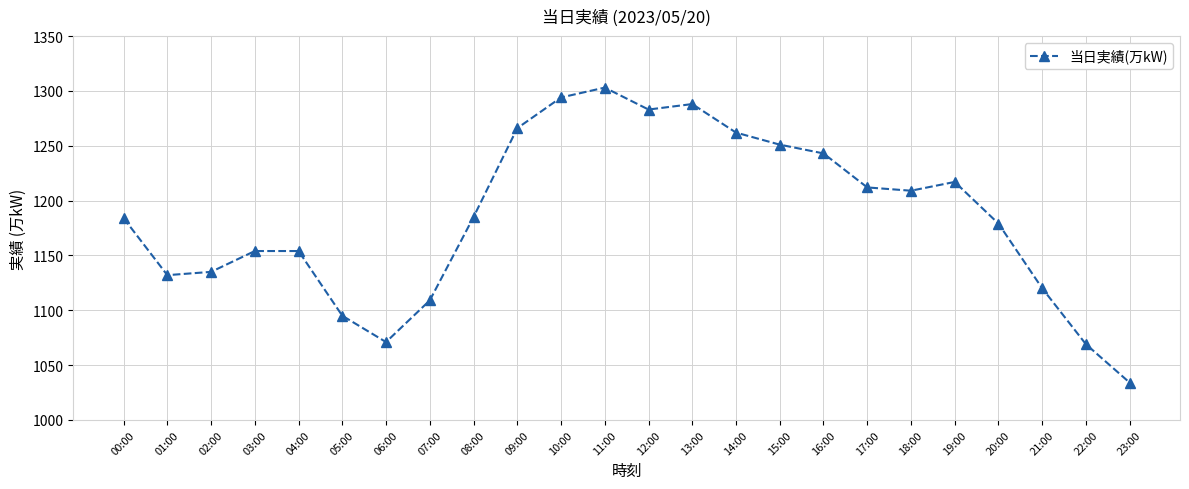

Where is the data nearest to the value 1168?

20:00